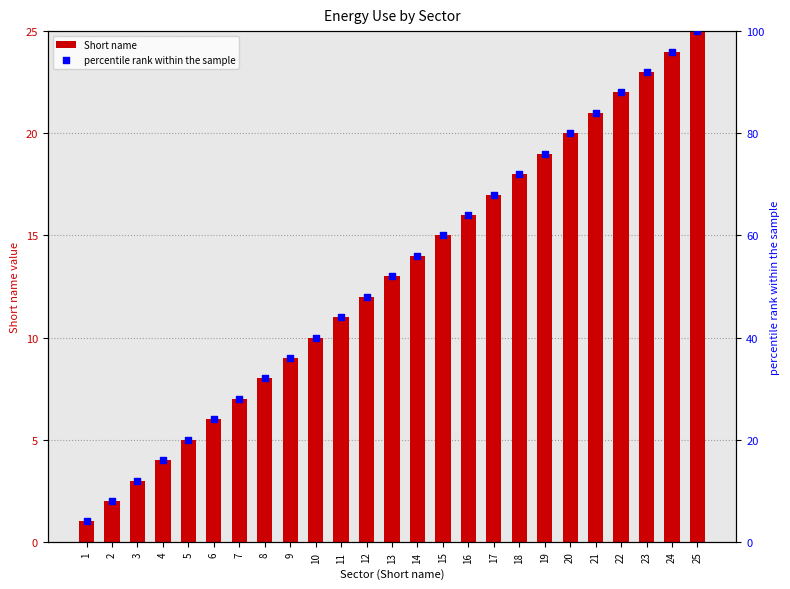

Which series reaches the minimum Y coordinate?

Short name